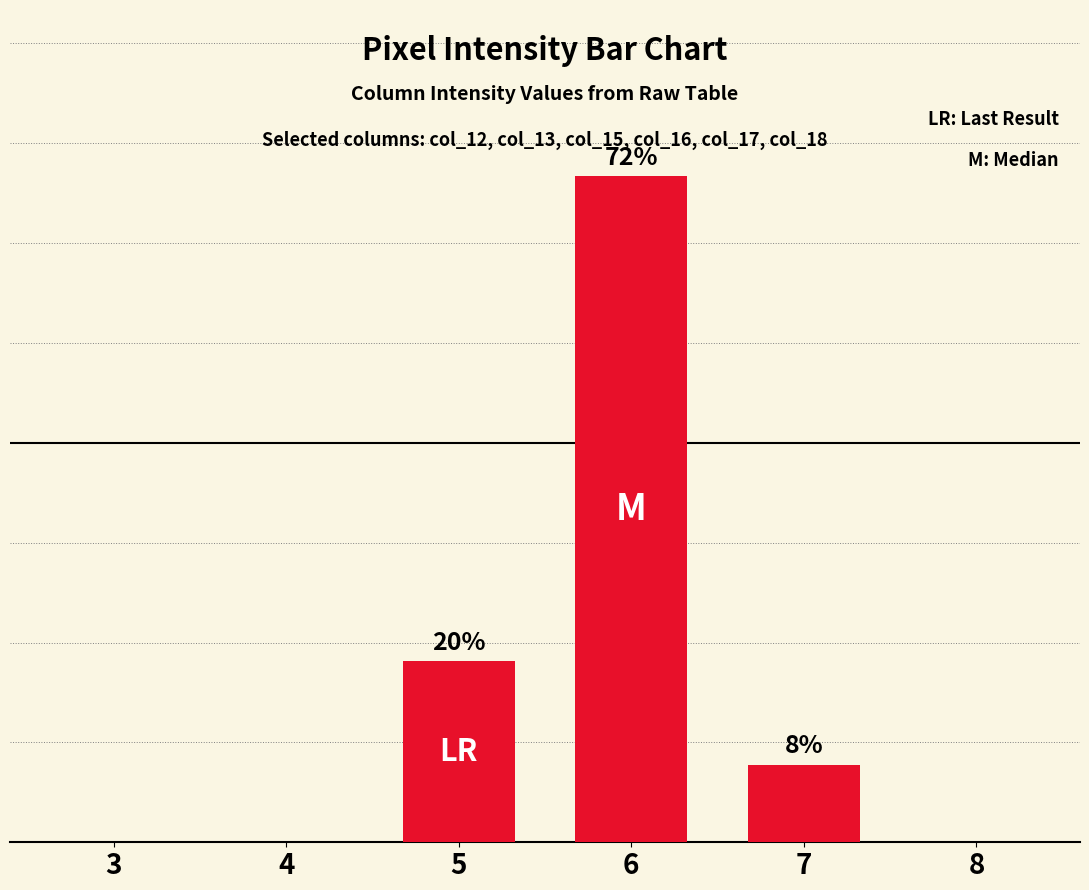

What is the difference between the maximum and minimum values?

72.0